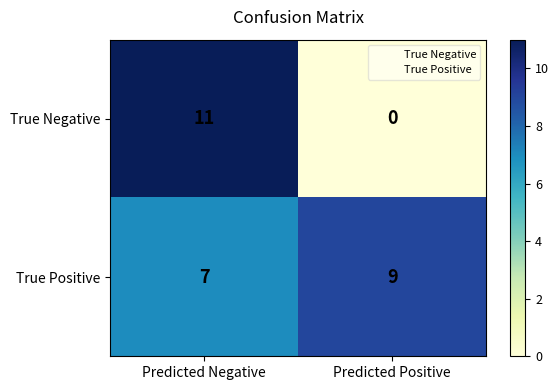

Reading left to right, transcribe all the data shown in this chart.

True Negative: Predicted Negative=11	Predicted Positive=0
True Positive: Predicted Negative=7	Predicted Positive=9